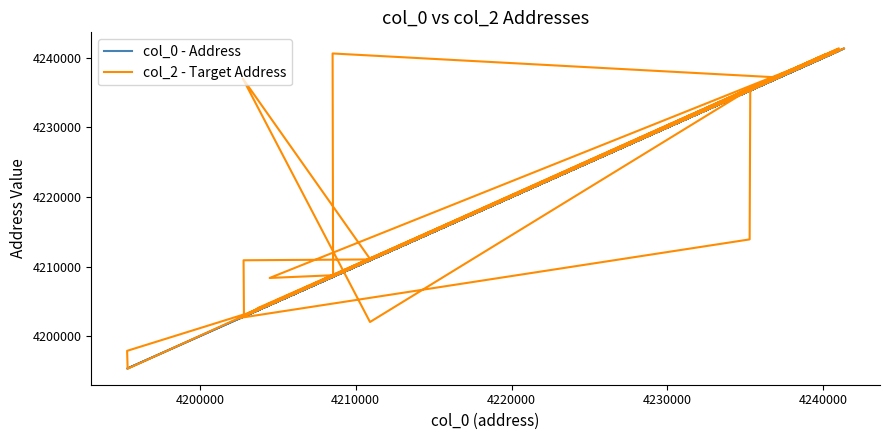

The value of col_2 - Target Address at 37 is 2103772. True or false?

False